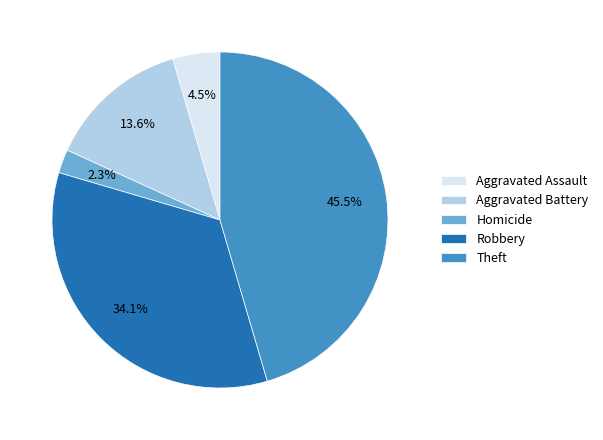

What is the largest slice in the pie chart?

Theft